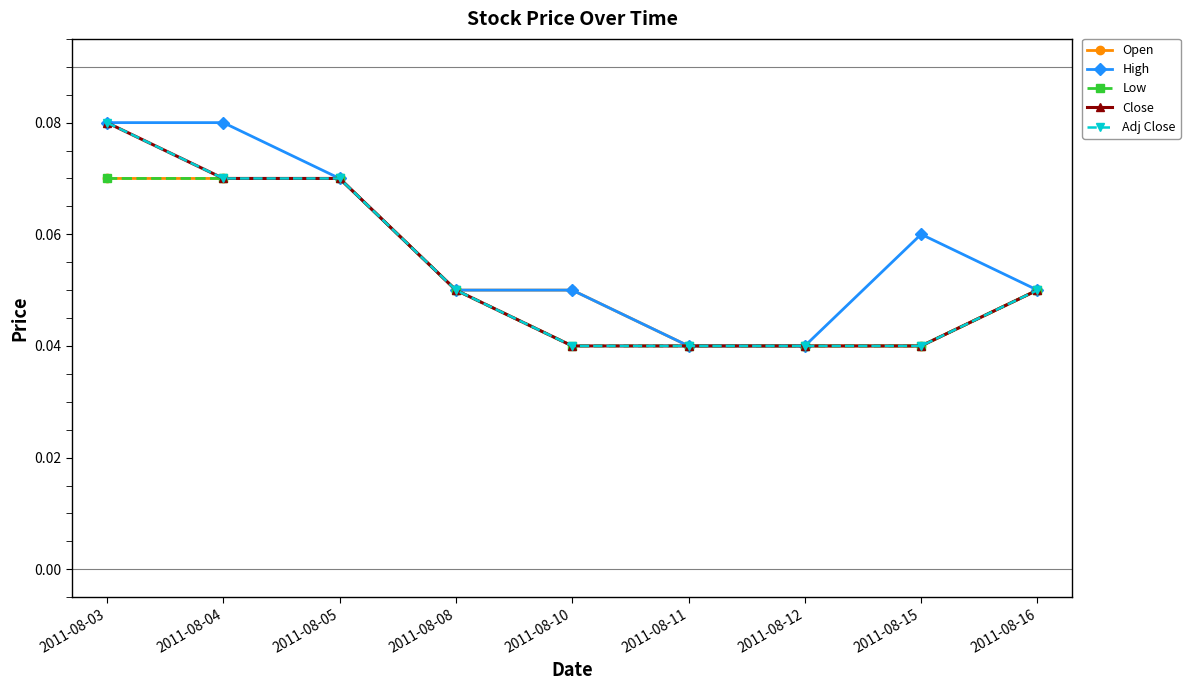

At how many categories does at least one series exceed 0?

9